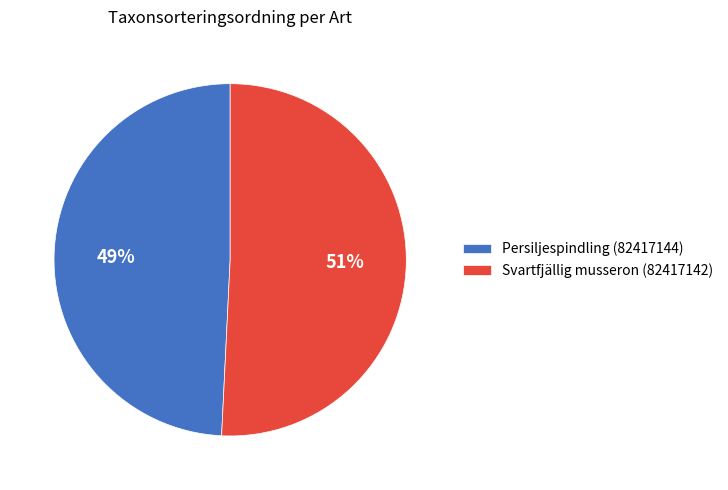

To the nearest percent, what percentage of the pie is Persiljespindling (82417144)?

49%